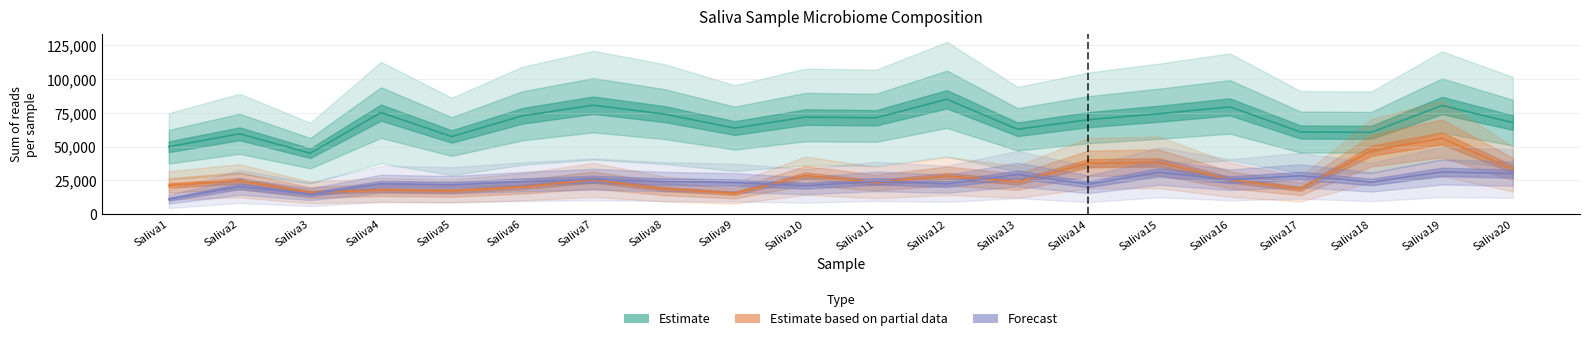

Is the value of Firmicutes at Saliva6 greater than the value of Proteobacteria at Saliva12?

Yes